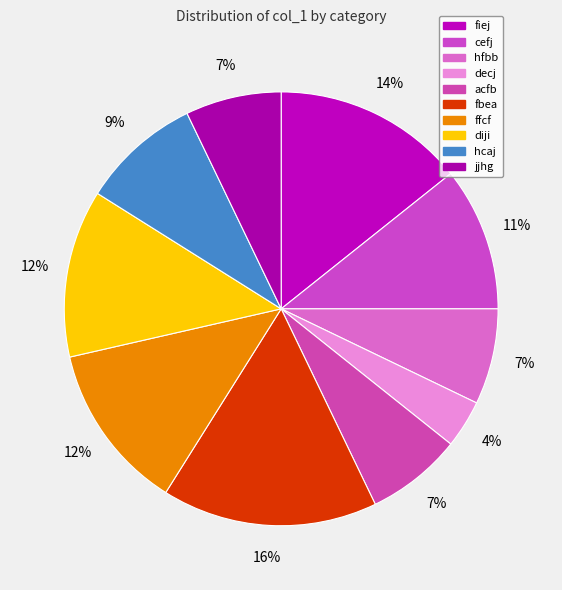

Count the number of slices in the pie.

10